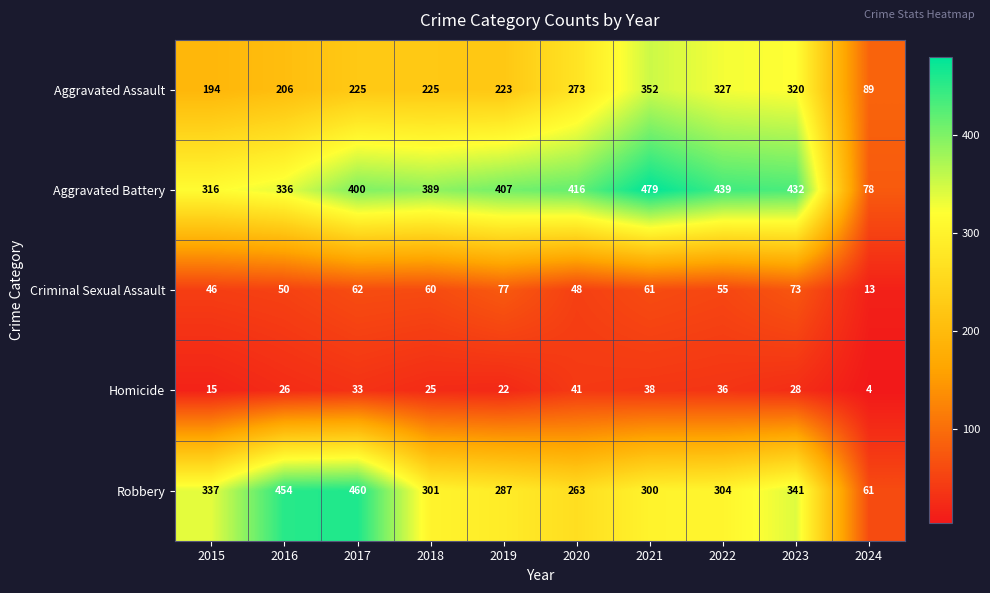

Which series has the largest range (max minus min)?

Aggravated Battery